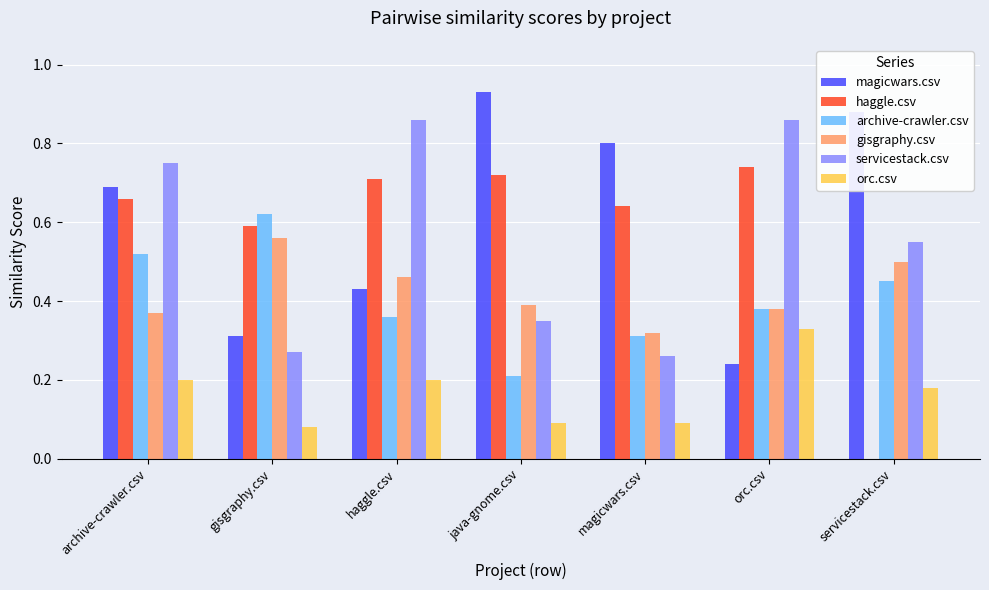

What is the total value across all series at haggle.csv?

3.0